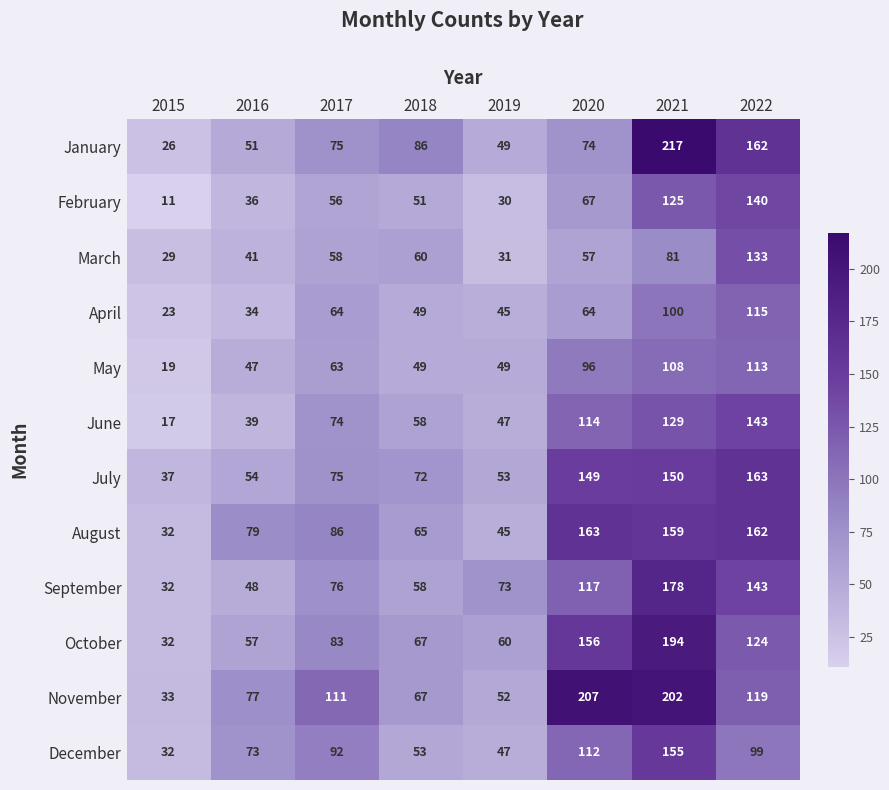

At which category does the chart reach its peak across all series?

2021